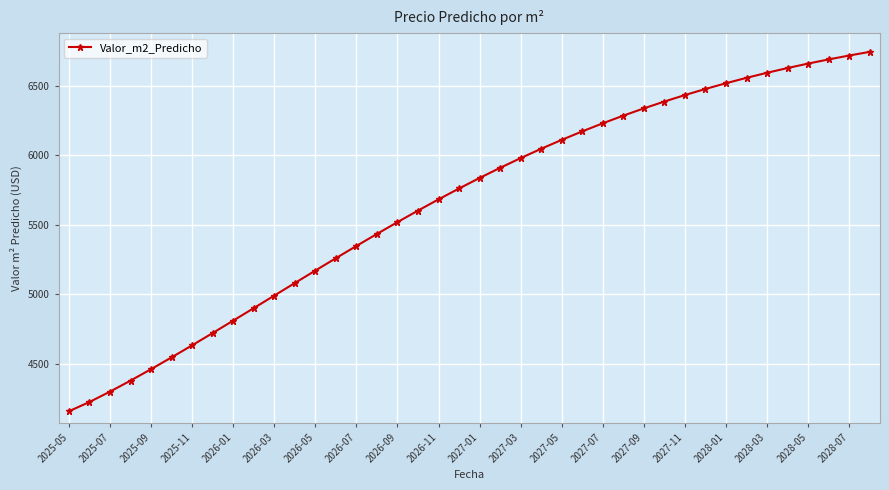

What is the value of the 32nd point from the left?

6477.3